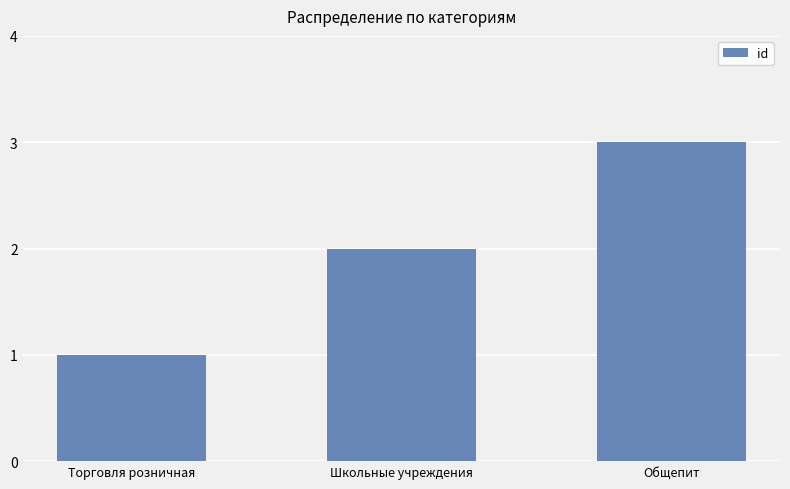

What is the difference between the second highest and minimum values?

1